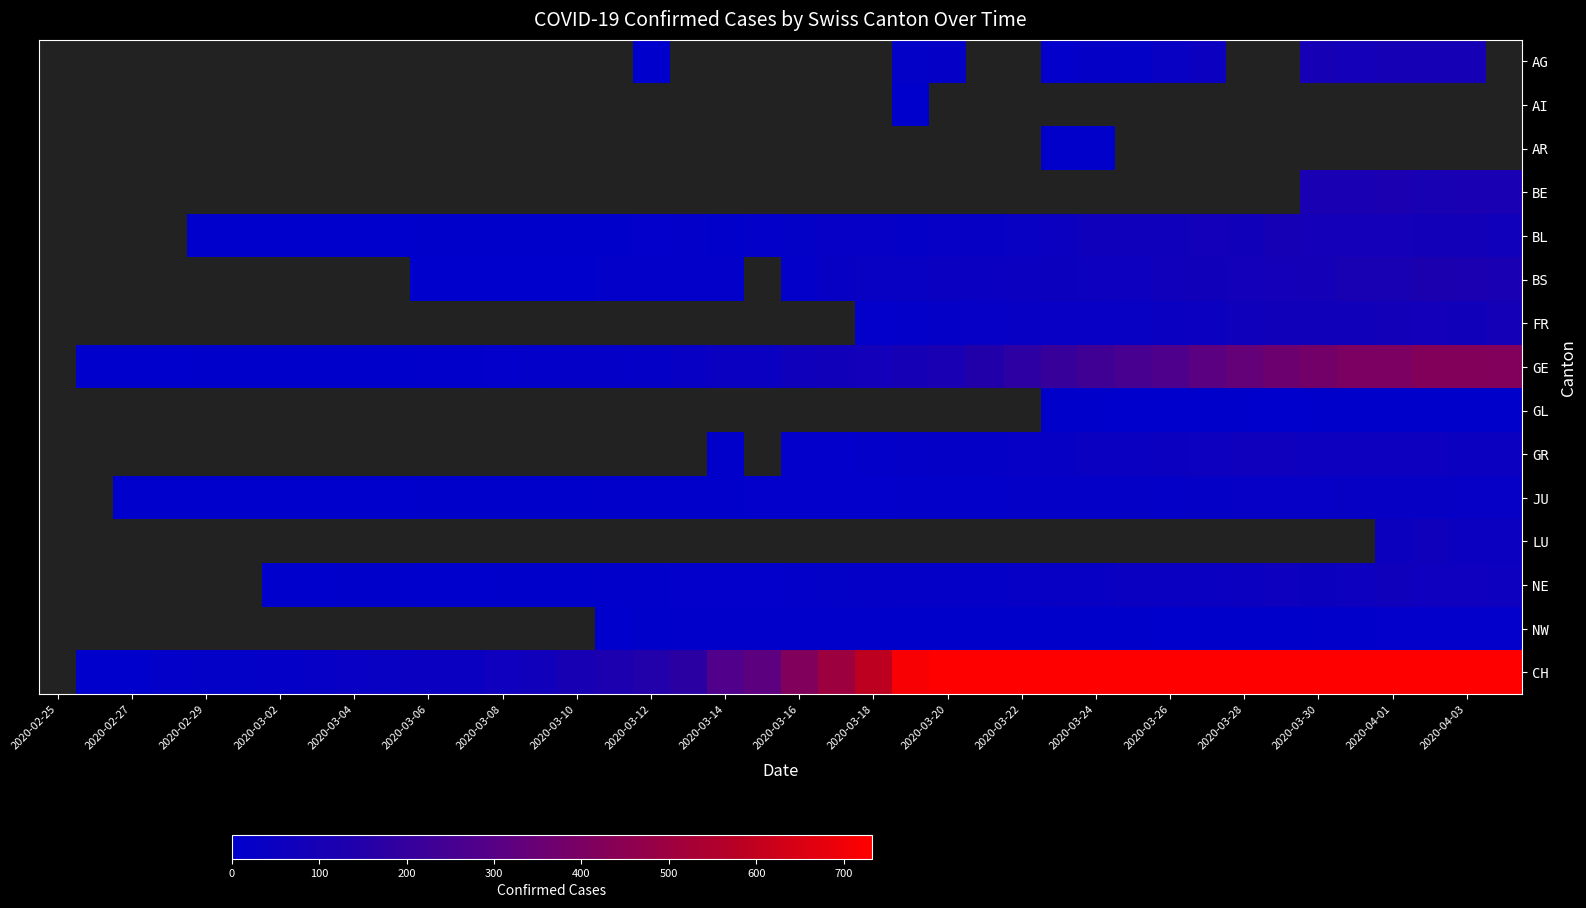

Is it true that GE equals 109.0 at 2020-03-20?

True